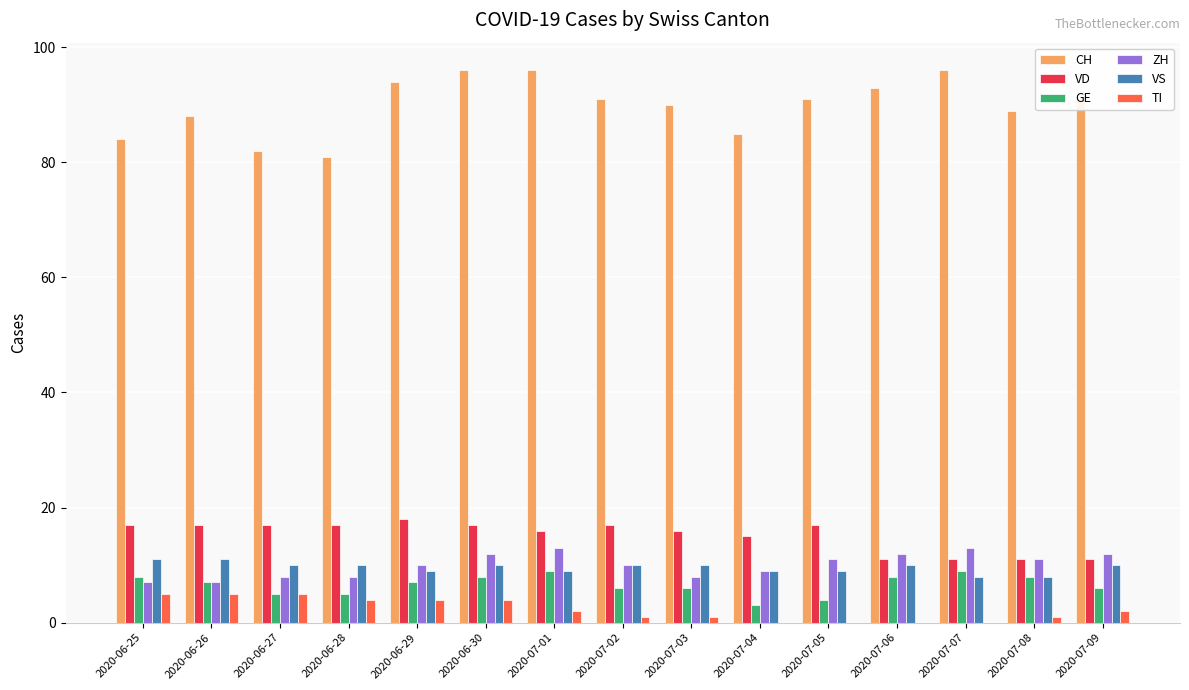

What is the greatest value displayed?

96